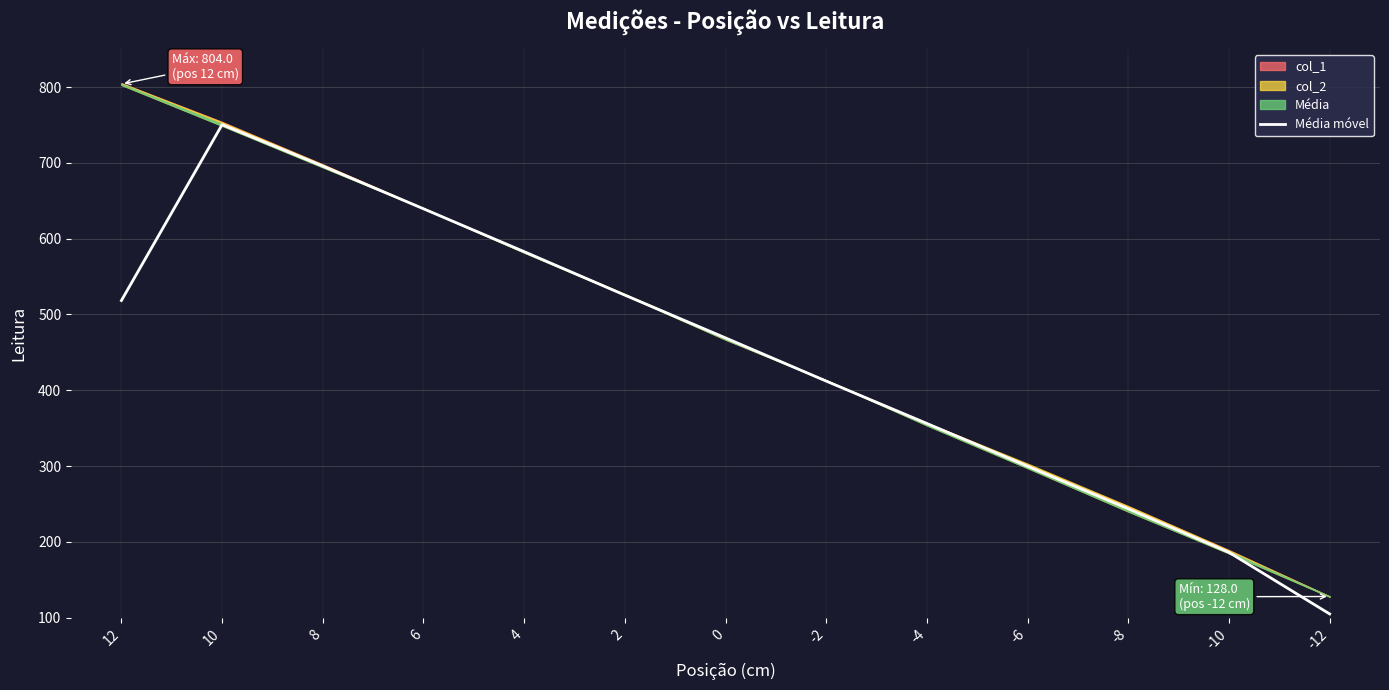

How many data points are above 469?

7